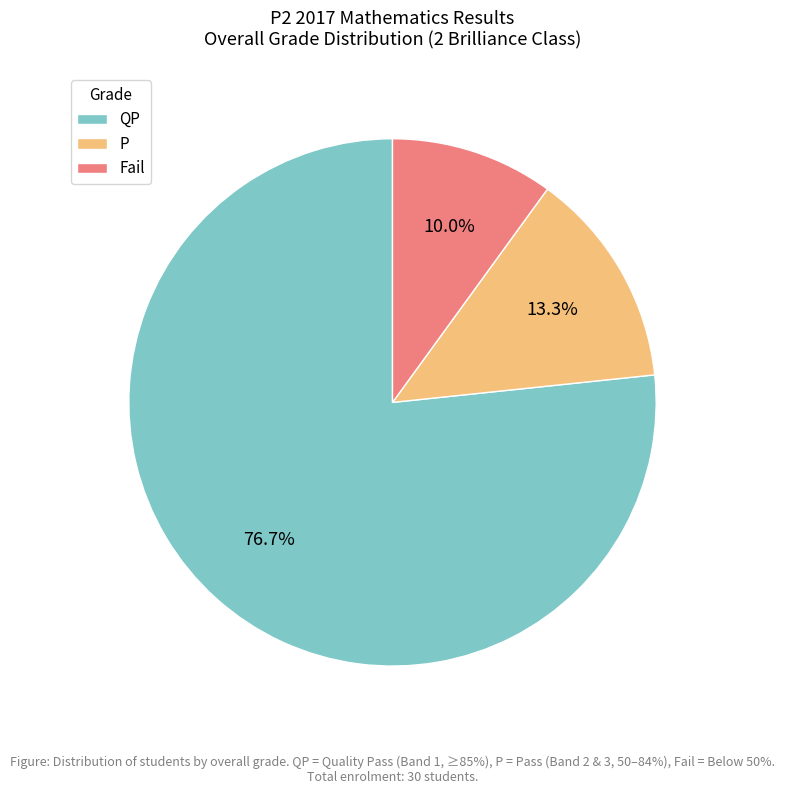

What is the total percentage of P and Fail?

23.3%